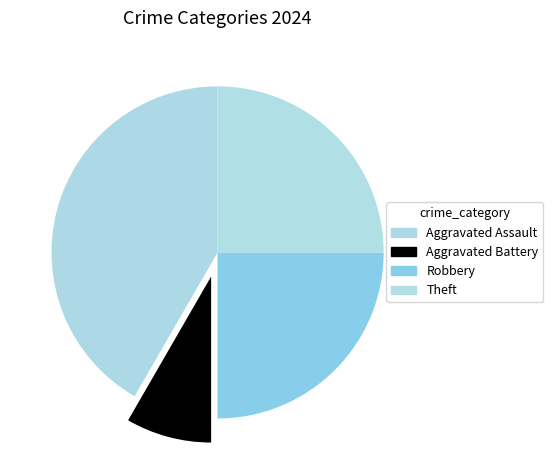

Which slice is the smallest?

Aggravated Battery